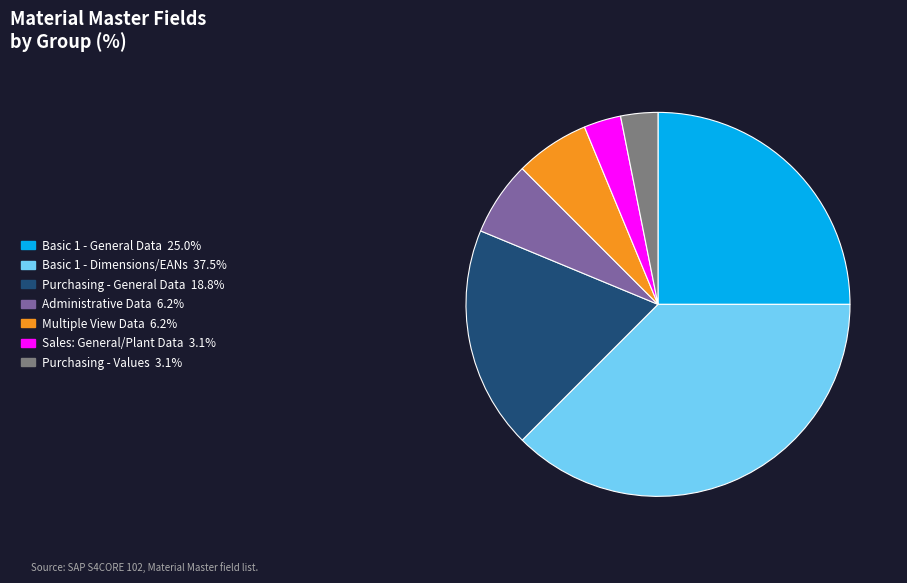

Is there any slice that represents more than half of the pie?

No